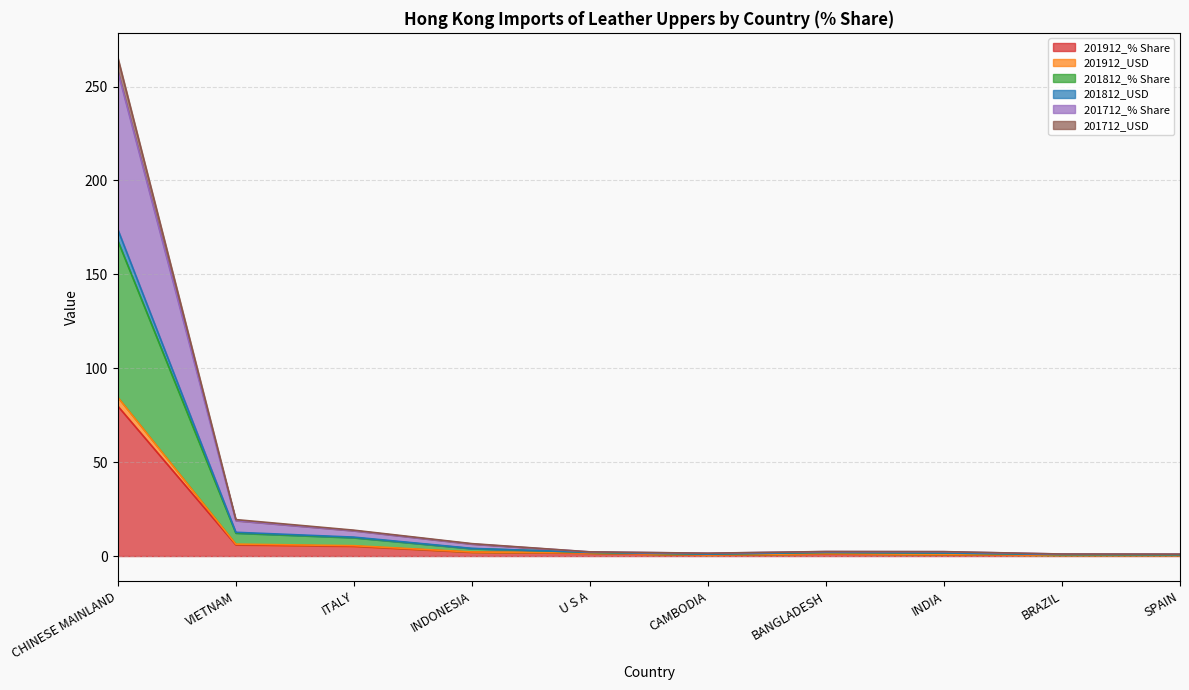

Where does the 201912_% Share series first go above 1?

CHINESE MAINLAND